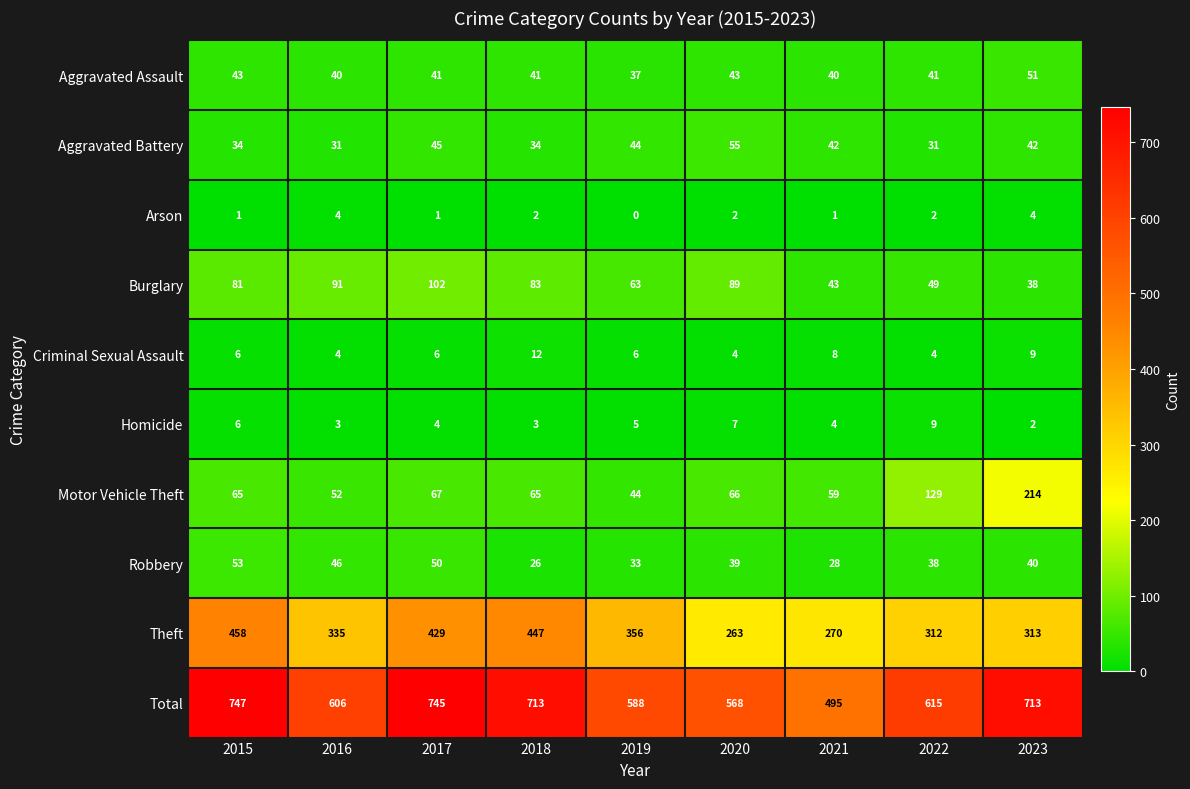

At how many categories does at least one series exceed 141?

9